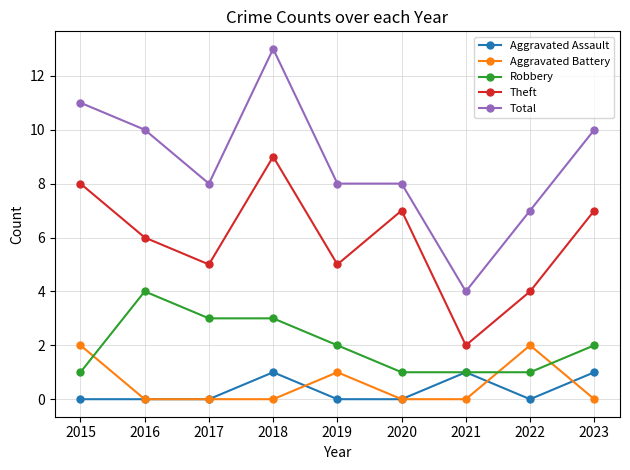

Which series has the largest total across all categories?

Total